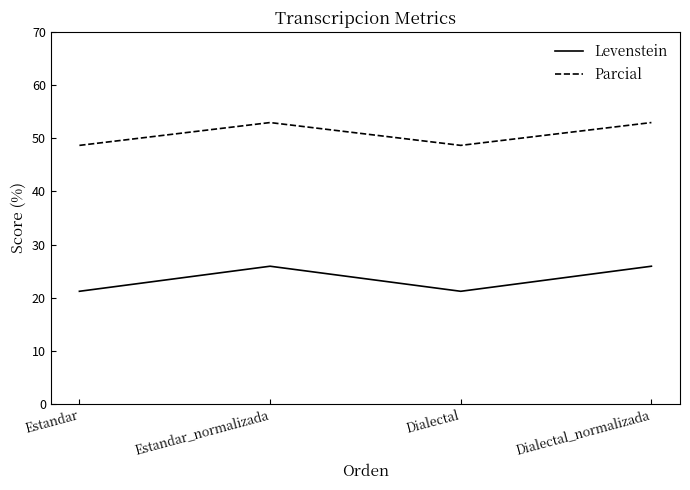

Does the chart have visible grid lines?

No